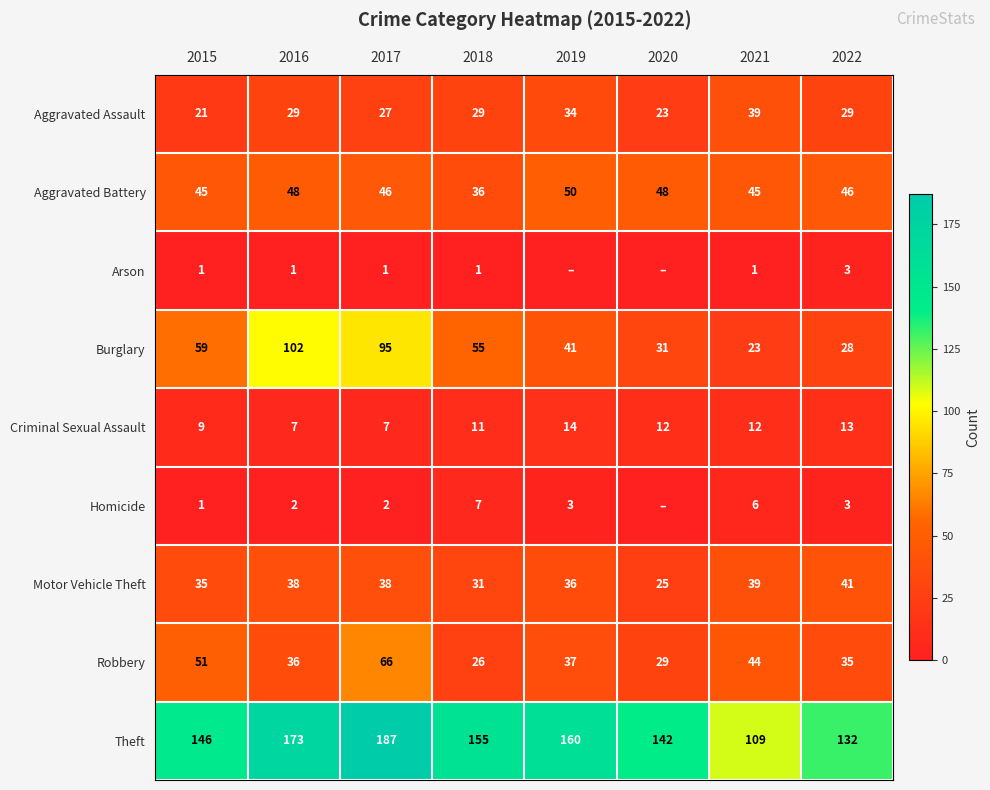

Is the value of Homicide at 2017 greater than the value of Theft at 2019?

No